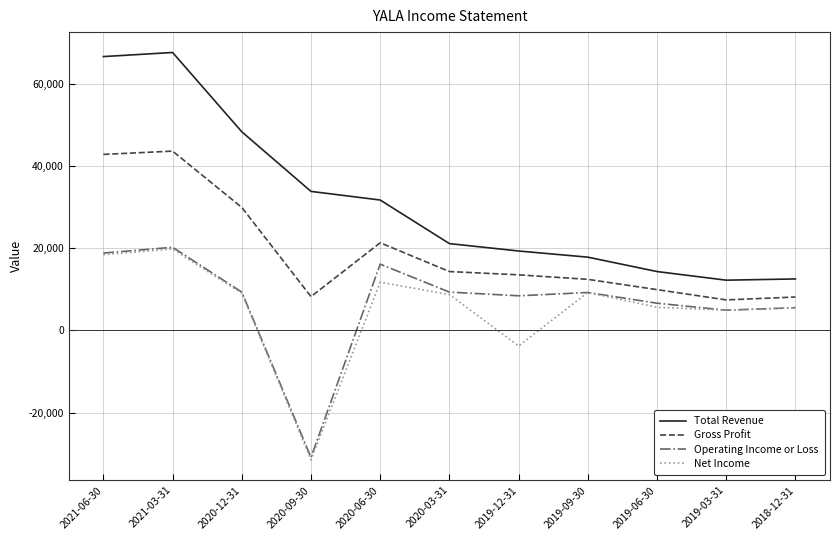

Is it true that Gross Profit equals 56489 at 2021-06-30?

False